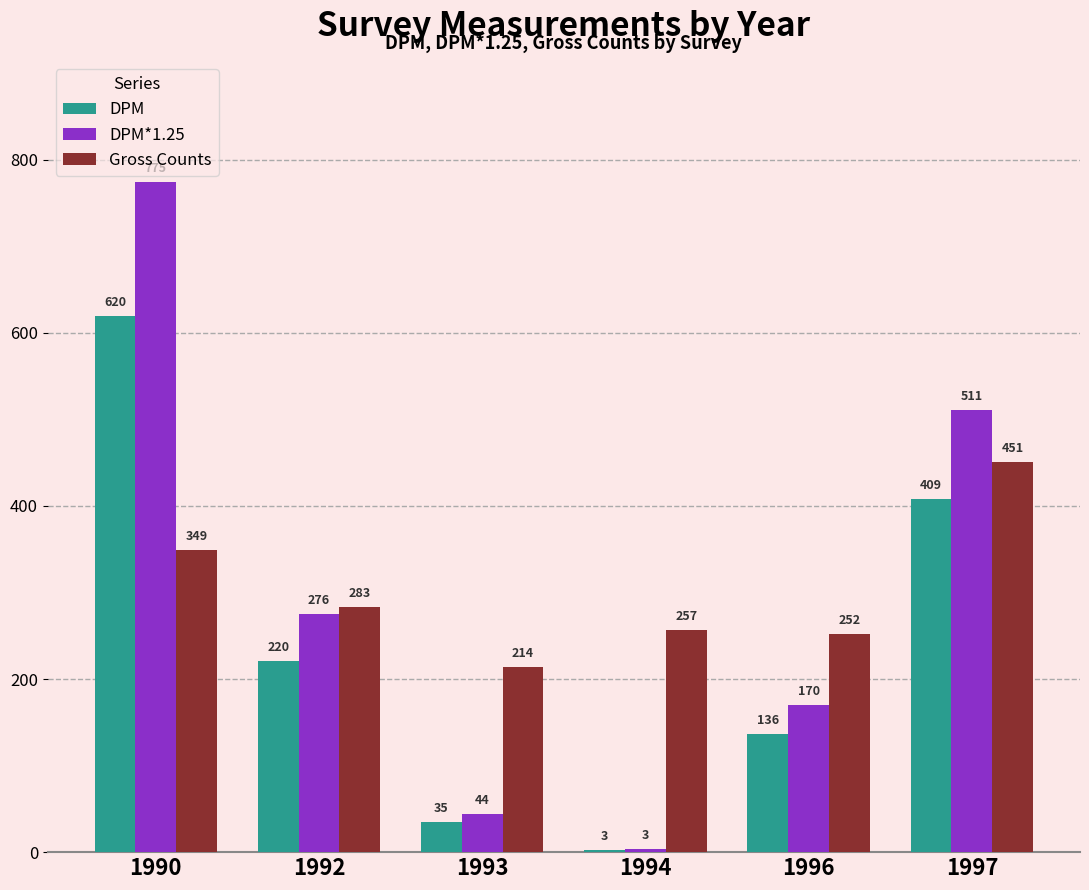

Between 1993 and 1997, which series saw the biggest shift?

DPM*1.25